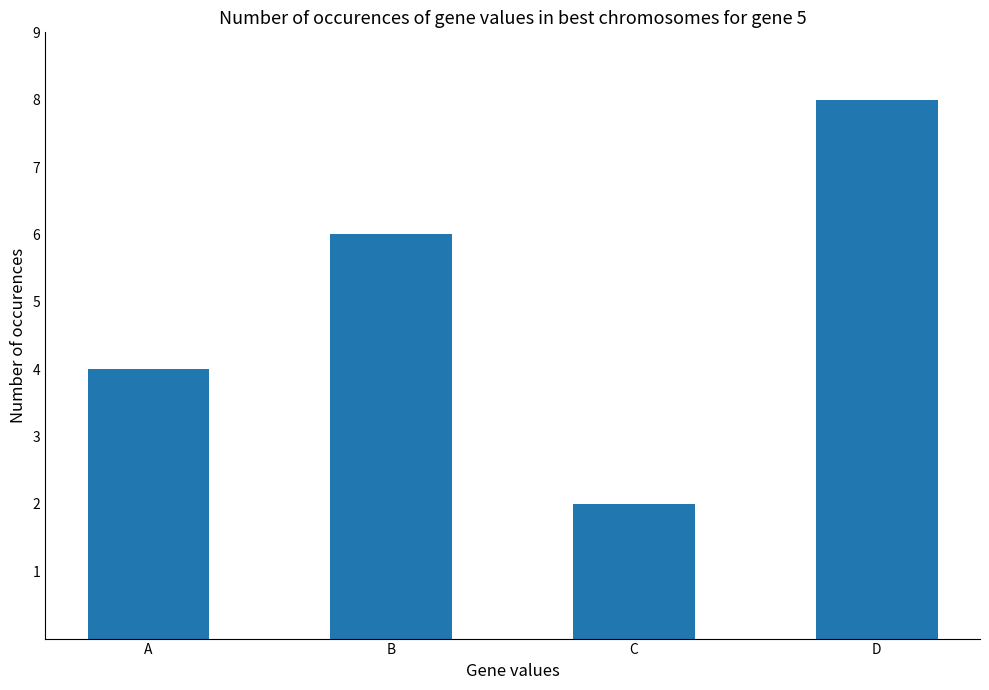

What is the greatest value displayed?

8